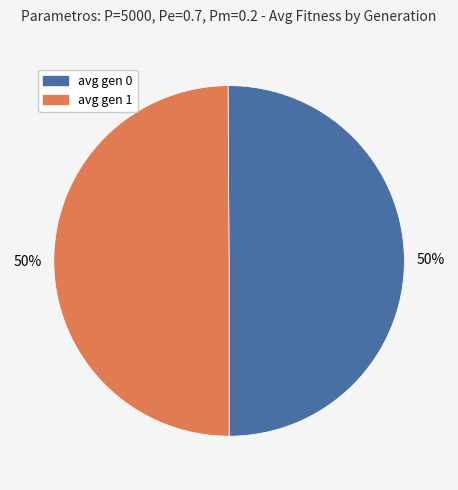

Is it true that avg gen 1 is 50% of the pie?

True